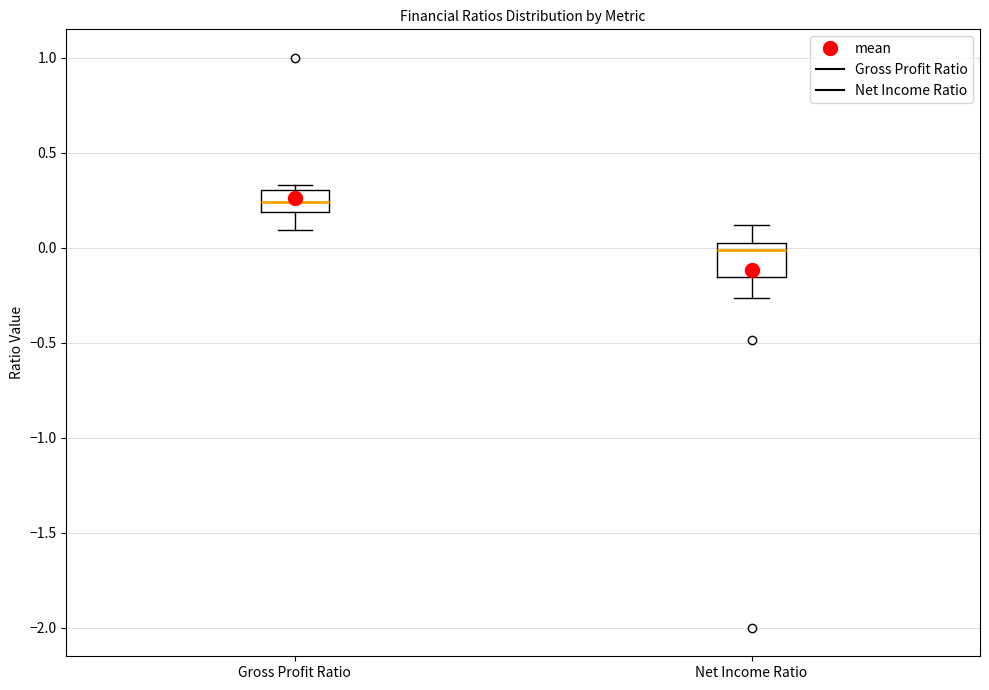

Where is the lower edge of the box for Net Income Ratio on the y-axis? The values are not printed on the chart, so give them approximately, as read against the axis.

-0.15